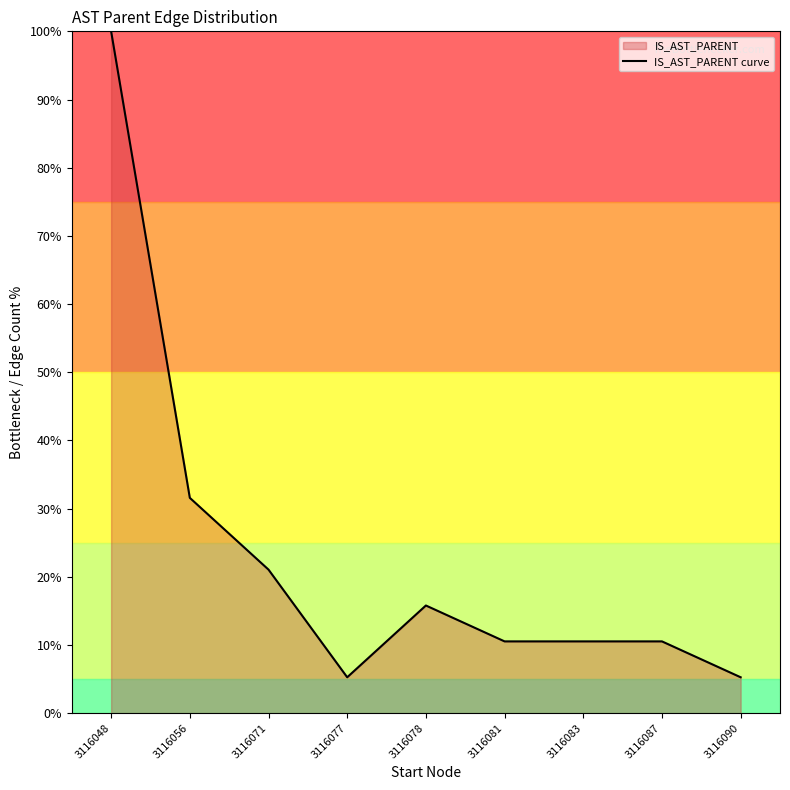

What is the value of the 2nd point from the left?

31.6